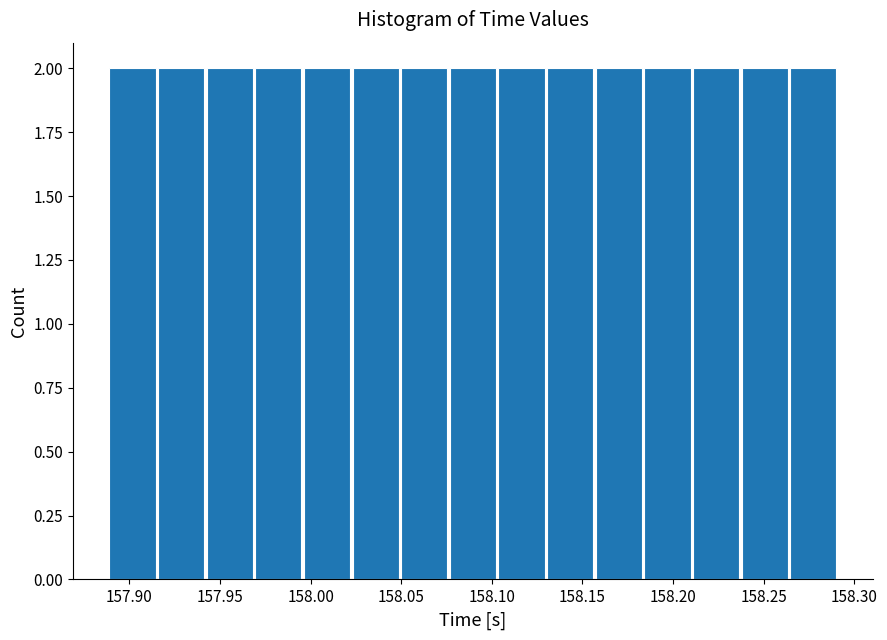

Reading left to right, list every bar in this chart as the range it spans on the x-axis followed by its height. Neither the bar edges nor the heights are printed on the chart, so give them approximately, as read against the axes.

157.890 to 157.915: 2
157.915 to 157.940: 2
157.940 to 157.970: 2
157.970 to 157.995: 2
157.995 to 158.025: 2
158.025 to 158.050: 2
158.050 to 158.075: 2
158.075 to 158.105: 2
158.105 to 158.130: 2
158.130 to 158.155: 2
158.155 to 158.185: 2
158.185 to 158.210: 2
158.210 to 158.235: 2
158.235 to 158.265: 2
158.265 to 158.290: 2